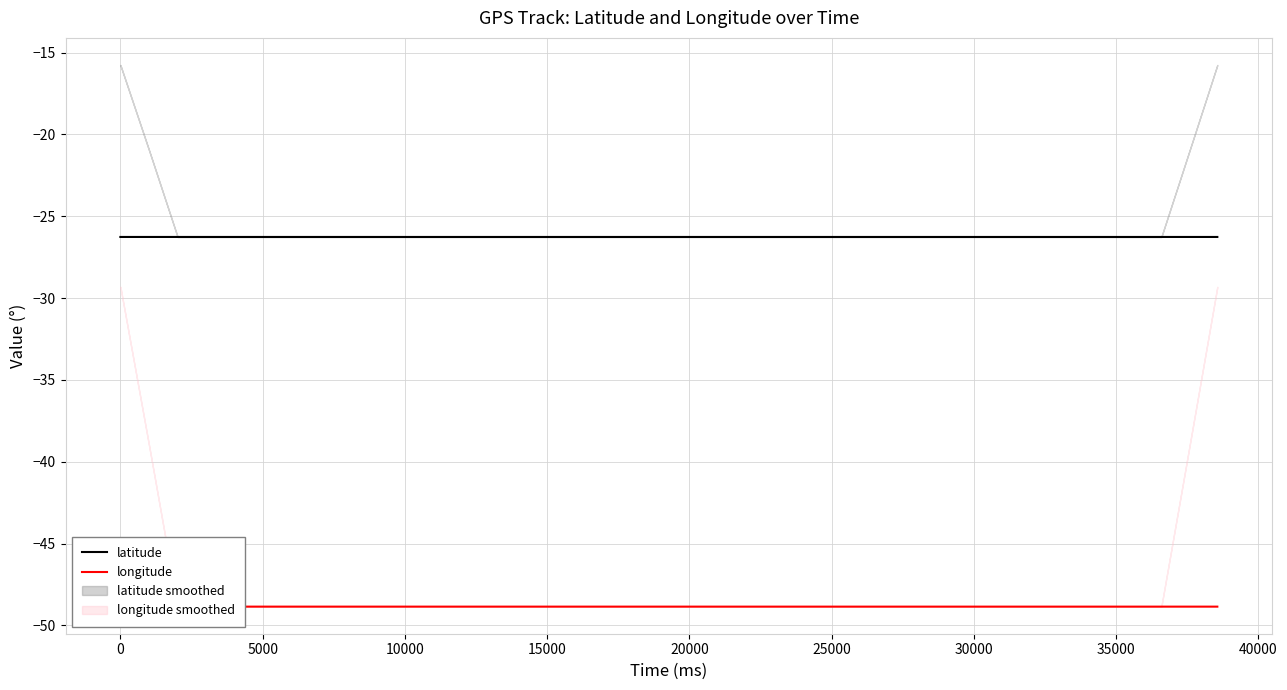

Which series has the widest spread of values?

longitude